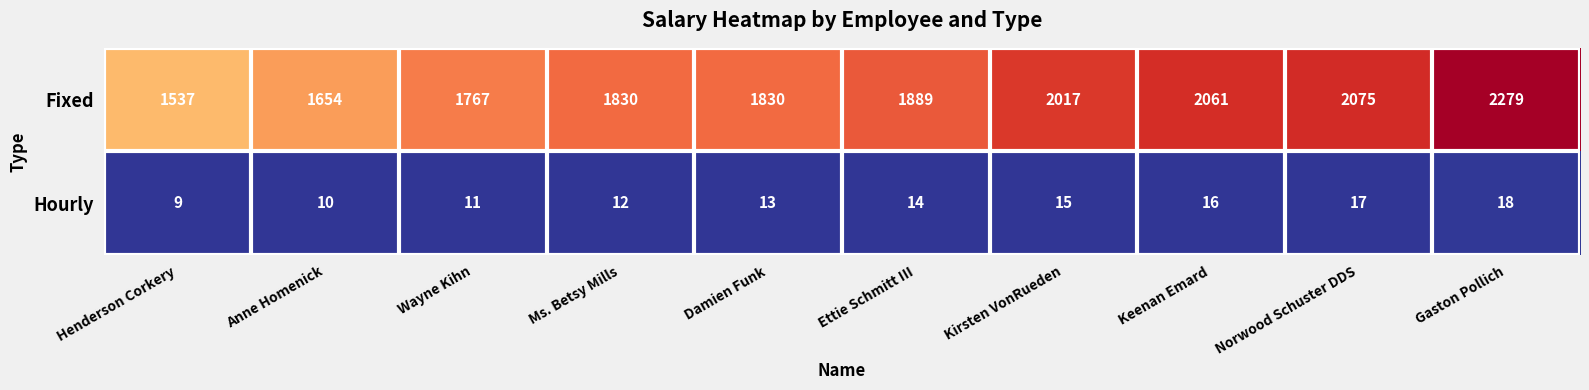

Which series has the widest spread of values?

Fixed